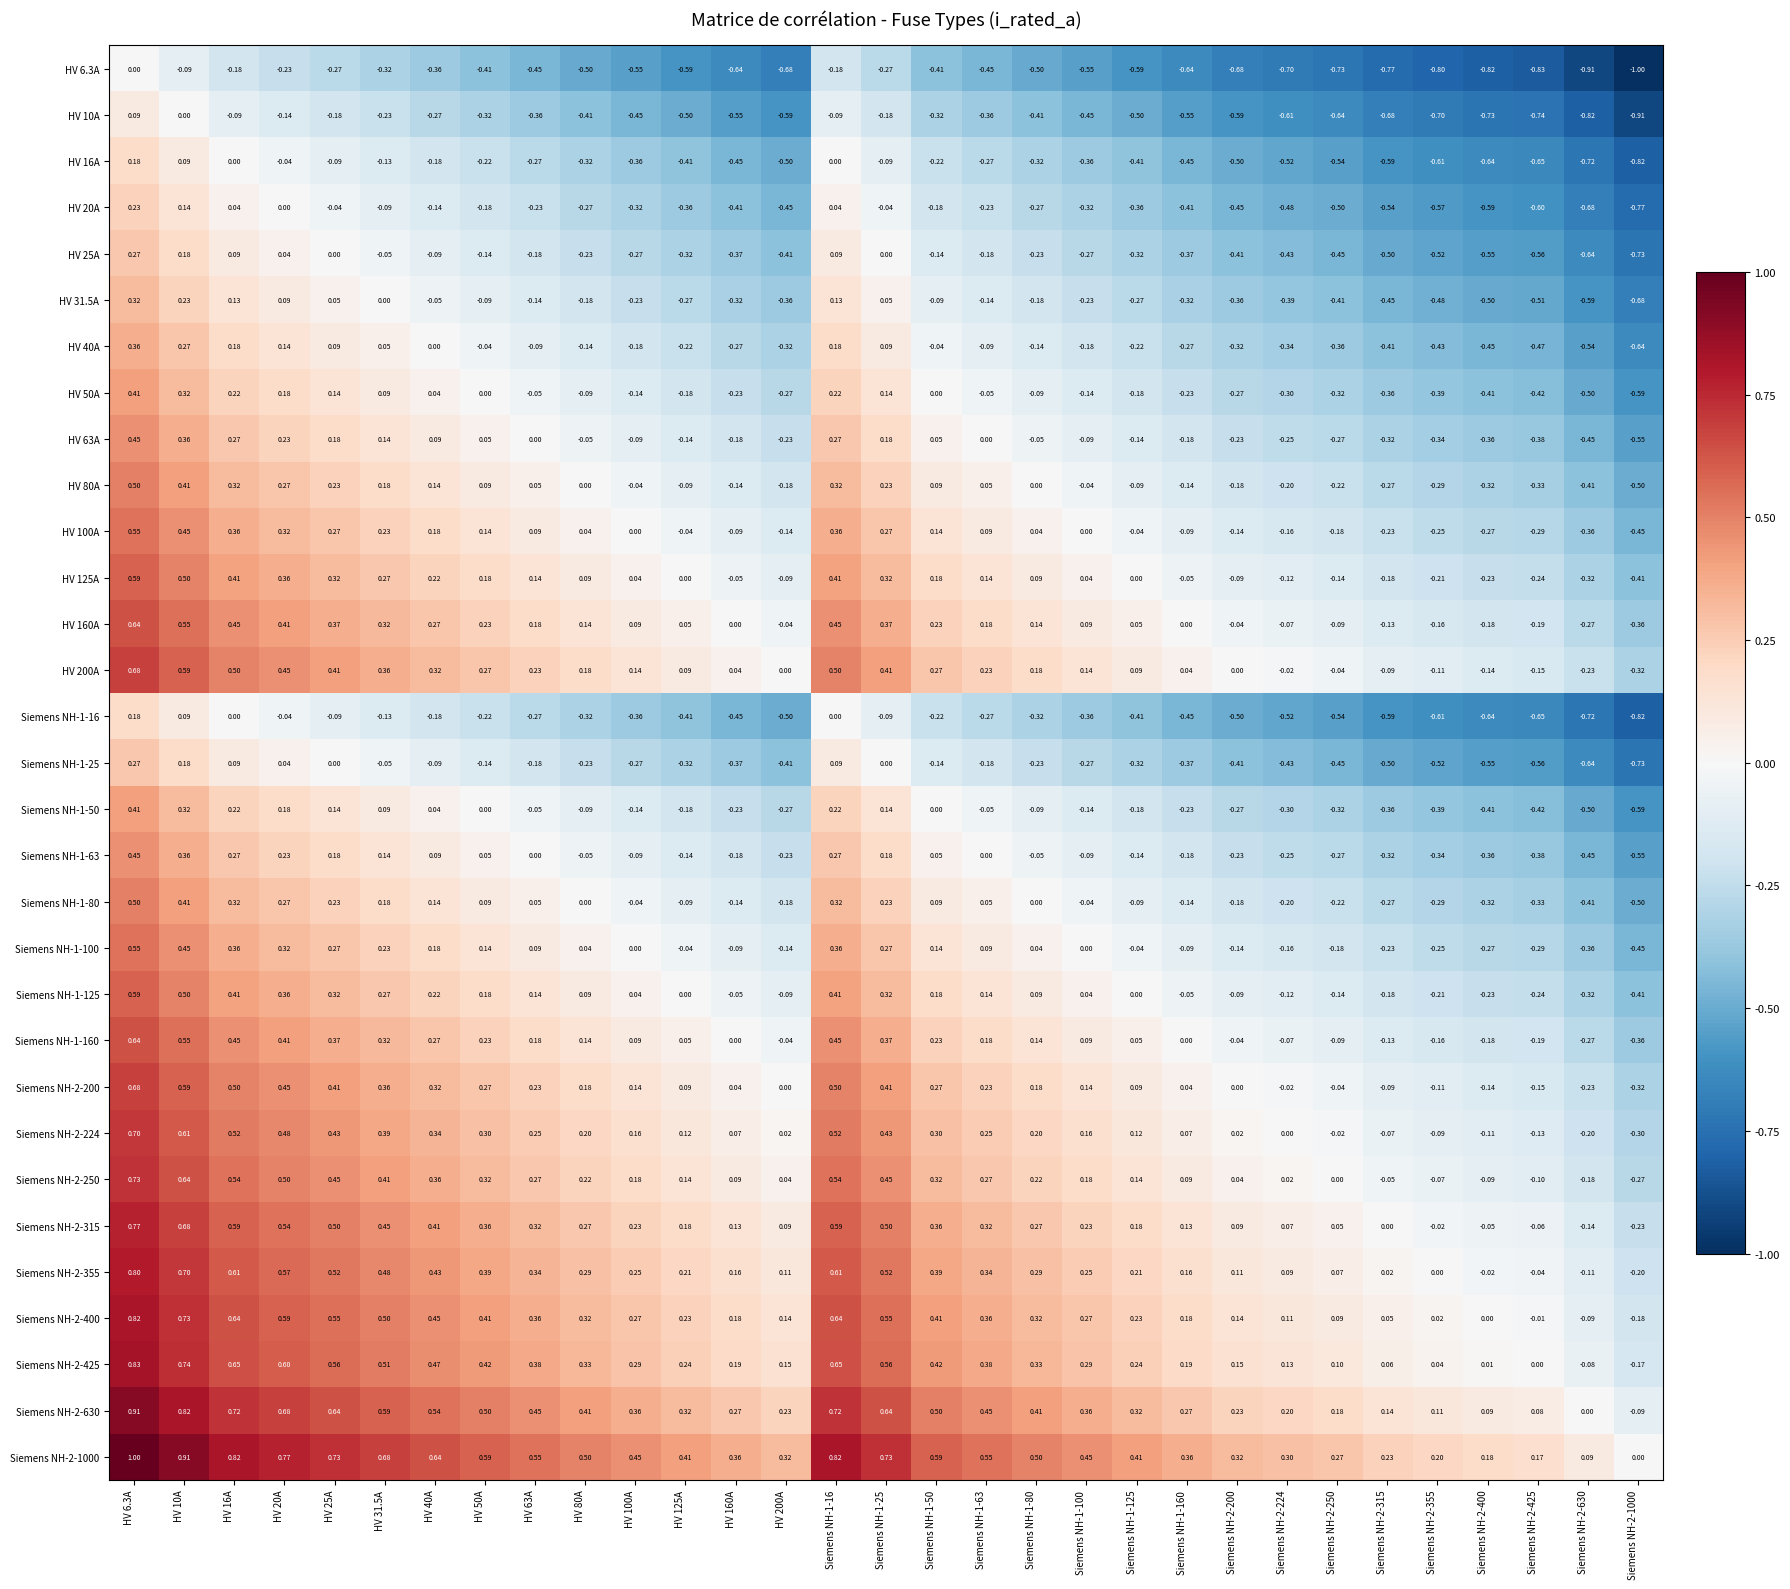

Is the value of Siemens NH-1-160 at Siemens NH-2-250 greater than the value of Siemens NH-1-125 at Siemens NH-2-315?

Yes